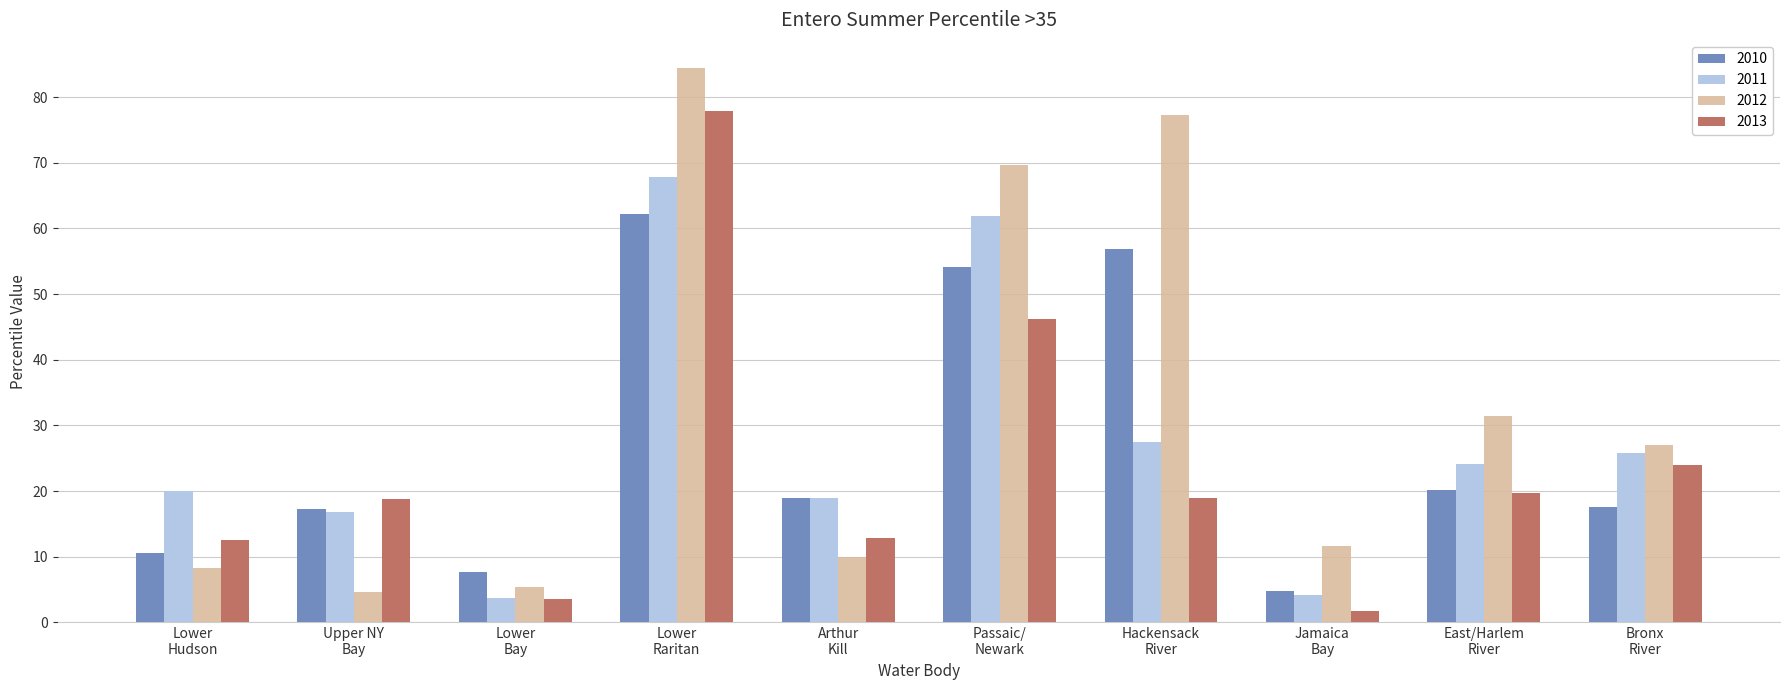

What is the average value of the 2010 series?

27.0